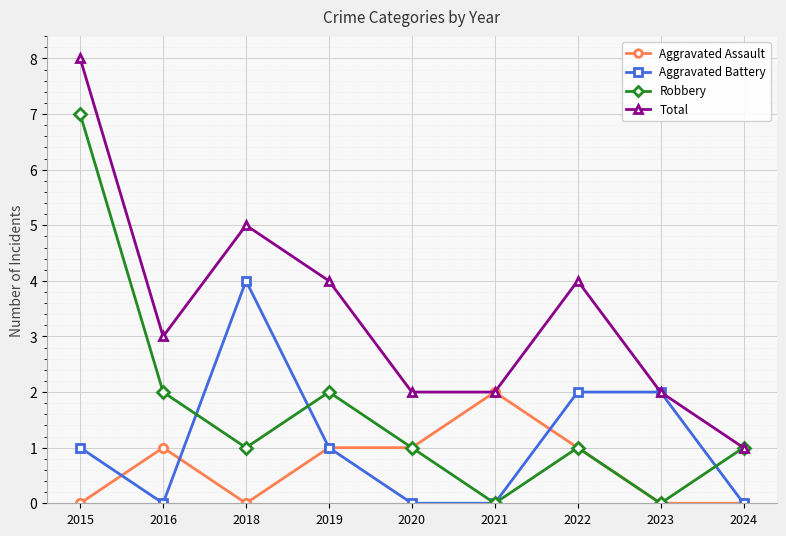

How many categories are shown in the chart?

9